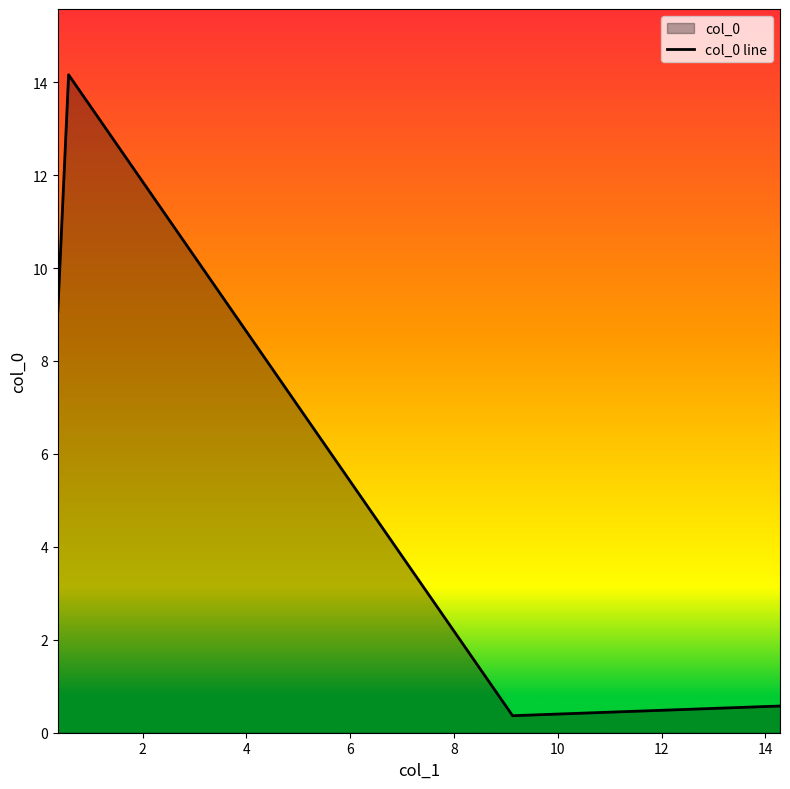

What is the difference between the maximum and minimum values?

13.8